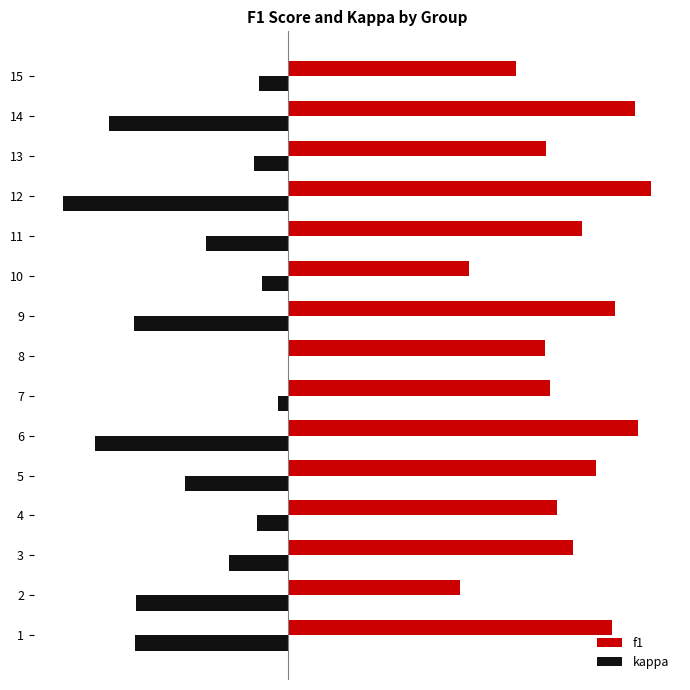

What is the difference between the second highest and minimum values in the f1 series?

0.3